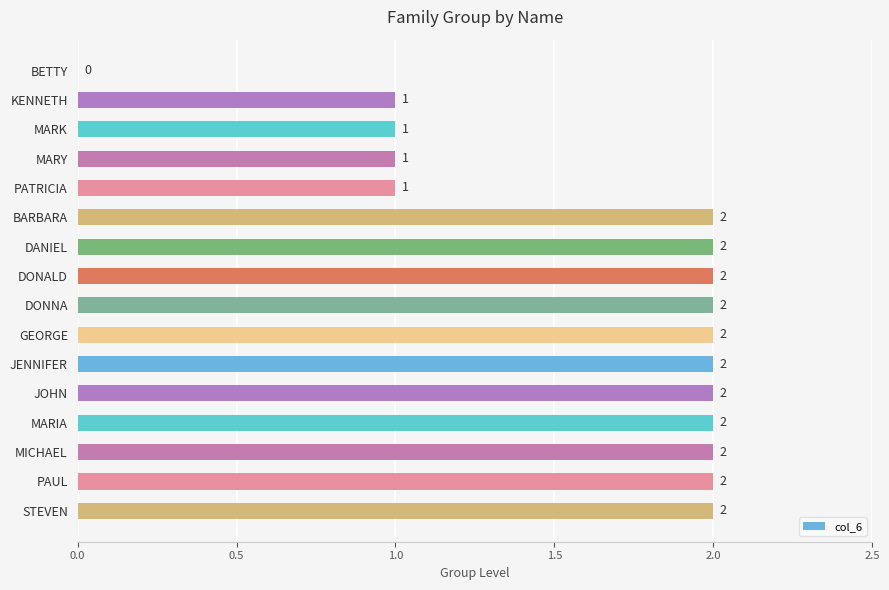

What is the sum of the values at DONALD and MICHAEL?

4